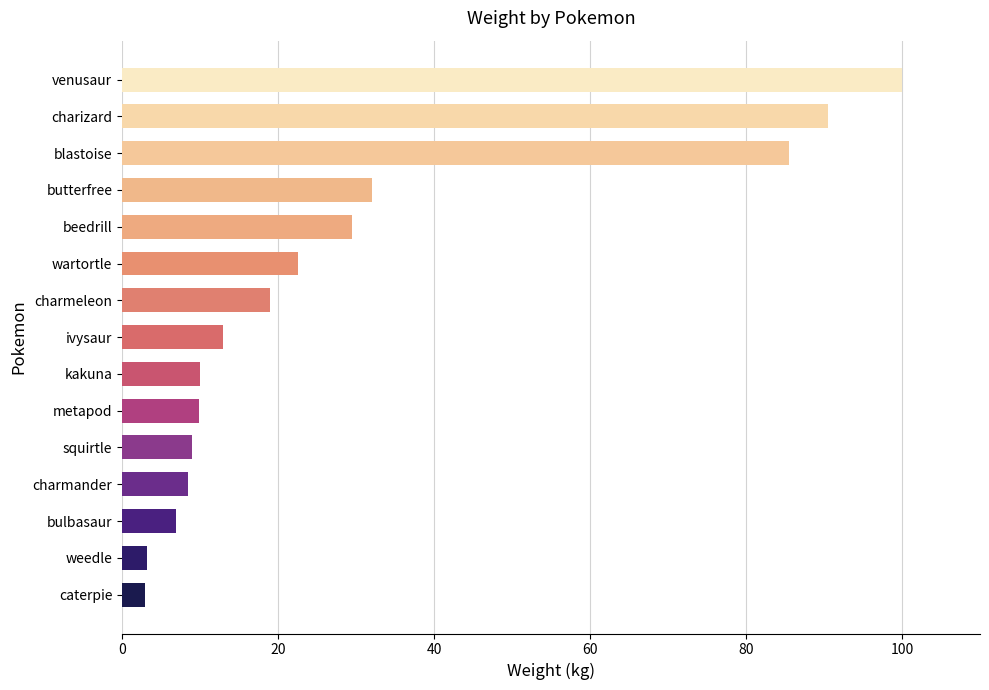

Is it true that the value at charizard is 90.5?

True